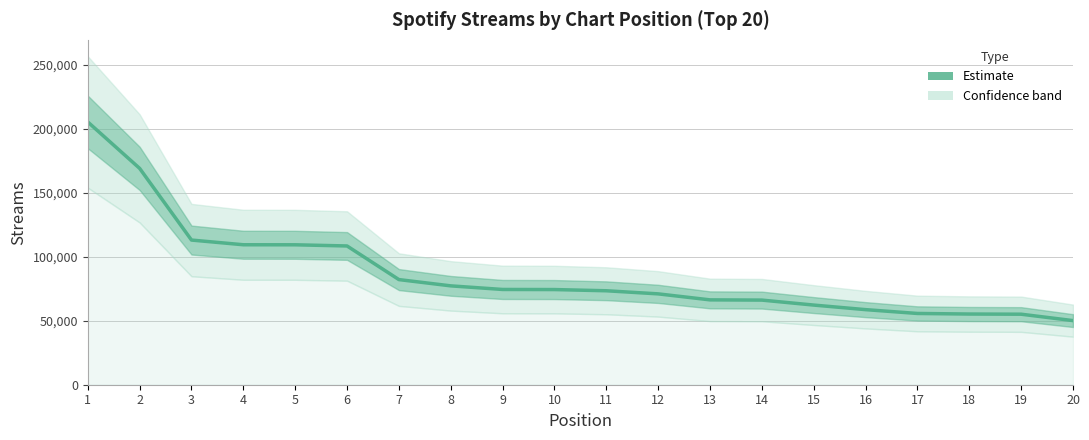

Which label corresponds to the largest value in the chart?

1